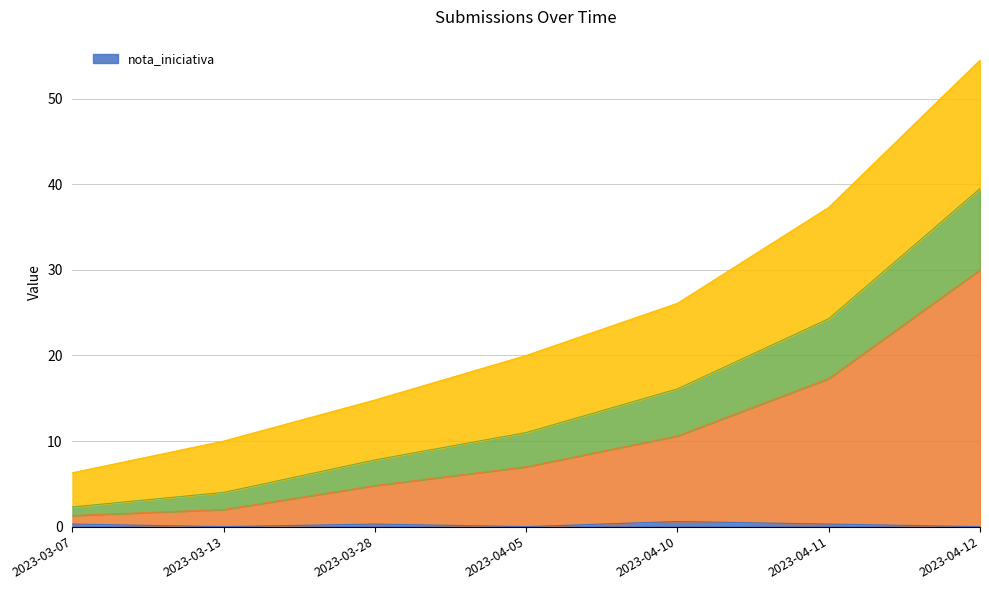

The nota_iniciativa series shows 0.6 at 2023-04-10. True or false?

True